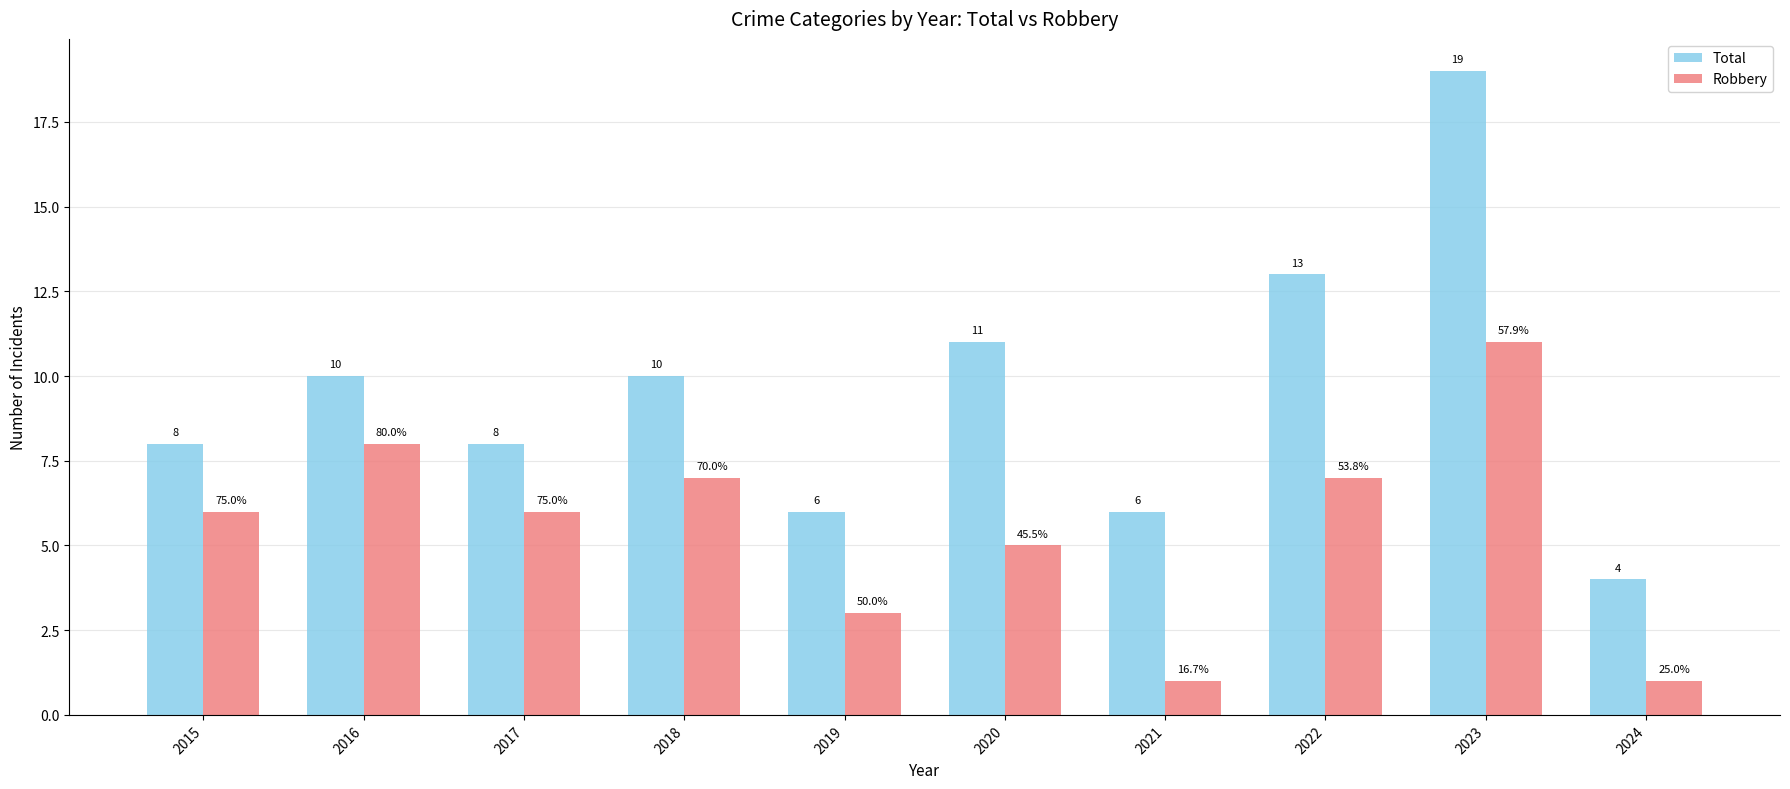

Reading right to left, extract all data points from this chart.

Total: 2024=4	2023=19	2022=13	2021=6	2020=11	2019=6	2018=10	2017=8	2016=10	2015=8
Robbery: 2024=1	2023=11	2022=7	2021=1	2020=5	2019=3	2018=7	2017=6	2016=8	2015=6